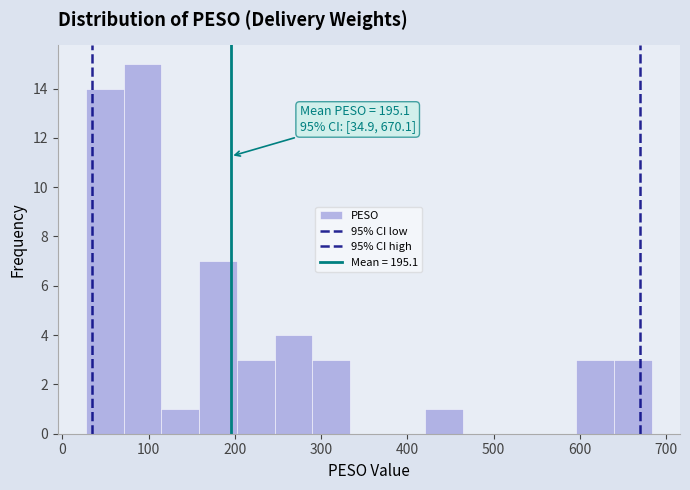

Which range on the x-axis has the tallest bar?

70 to 120